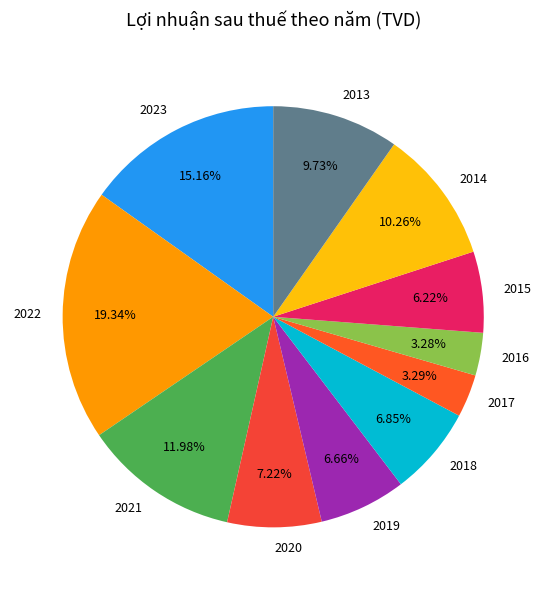

Approximately how many times larger is the value at 2023 compared to 2015?

2.4